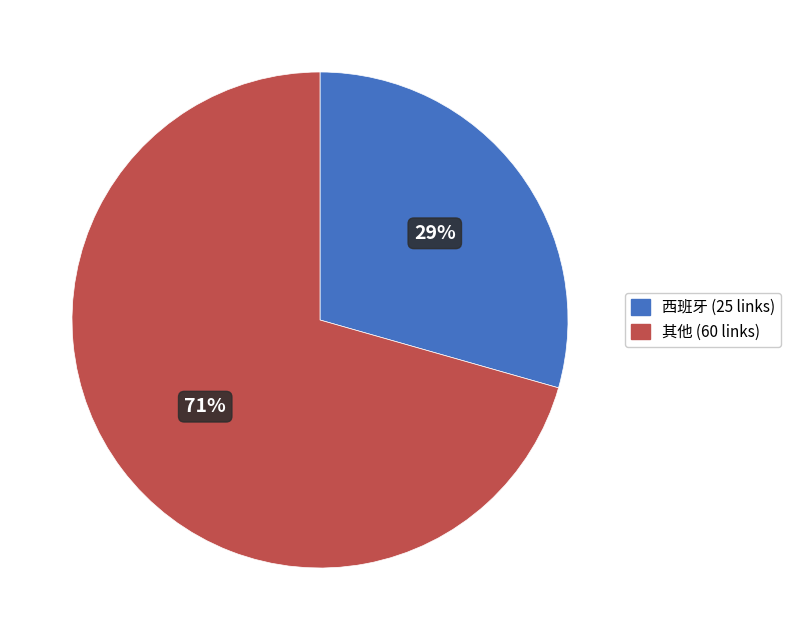

Does any single category account for the majority?

Yes